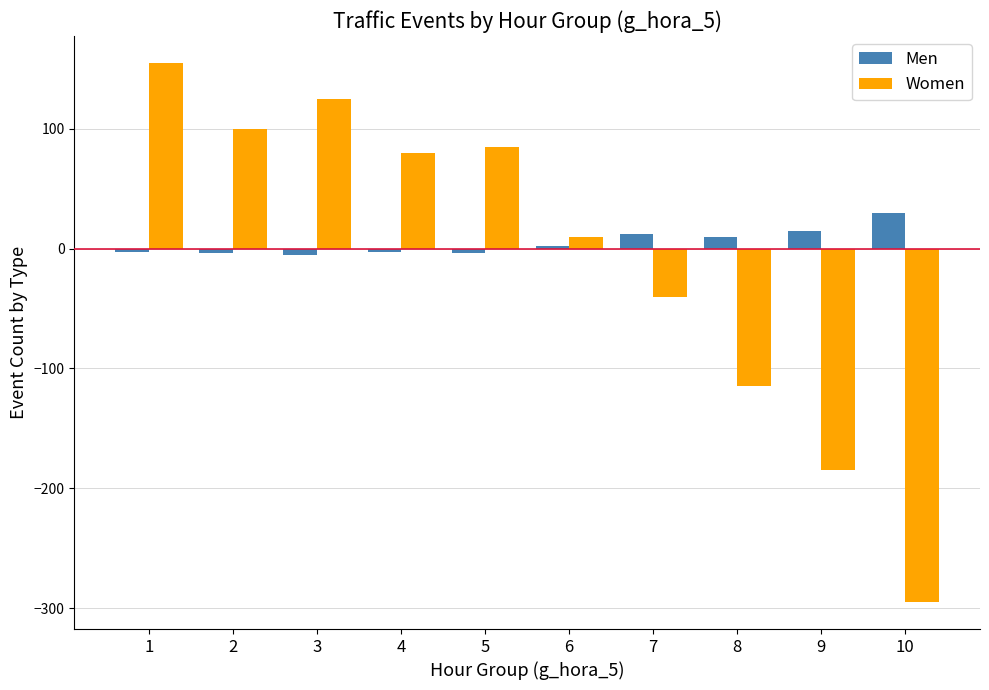

True or false: Men has a value of 30 at 10.

True